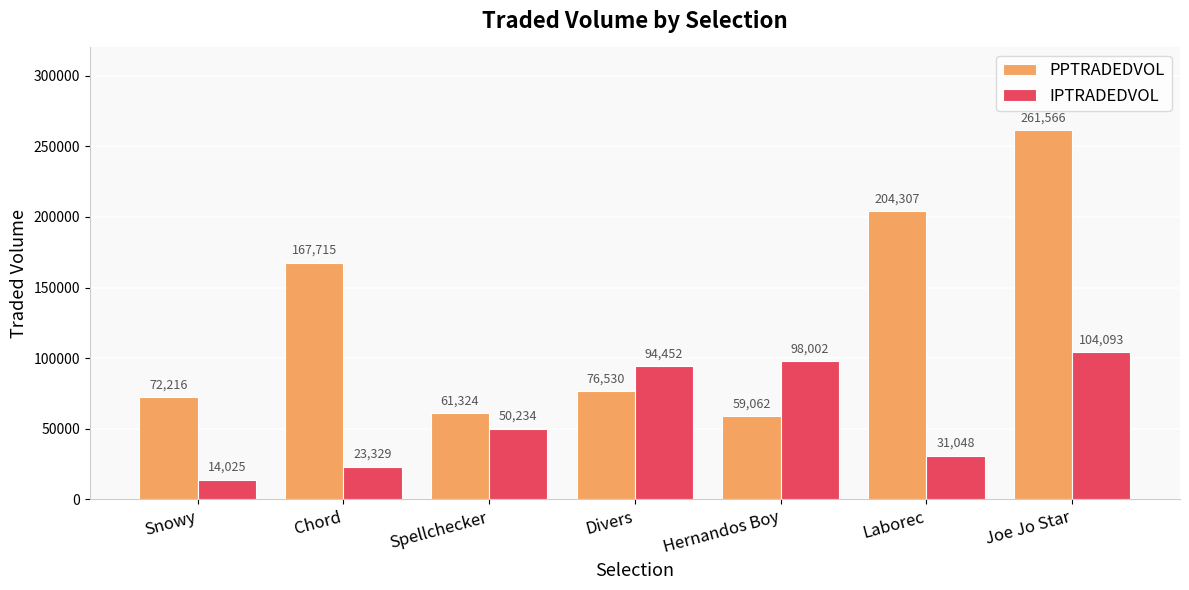

Rank the categories by PPTRADEDVOL value from highest to lowest.

Joe Jo Star, Laborec, Chord, Divers, Snowy, Spellchecker, Hernandos Boy